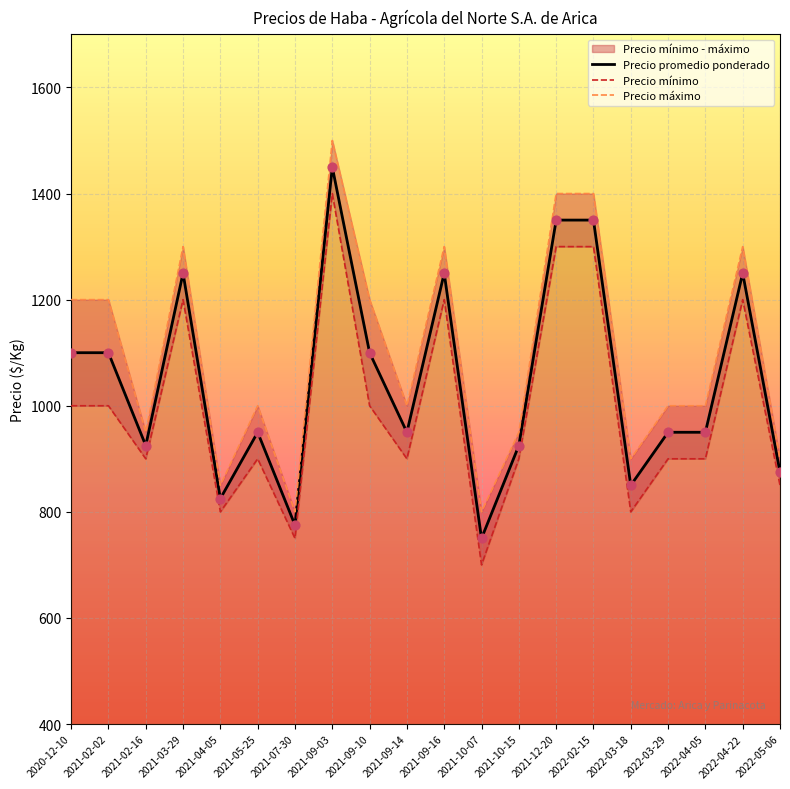

Is the value of Precio máximo at 2021-07-30 greater than the value of Precio promedio ponderado at 2022-03-29?

No